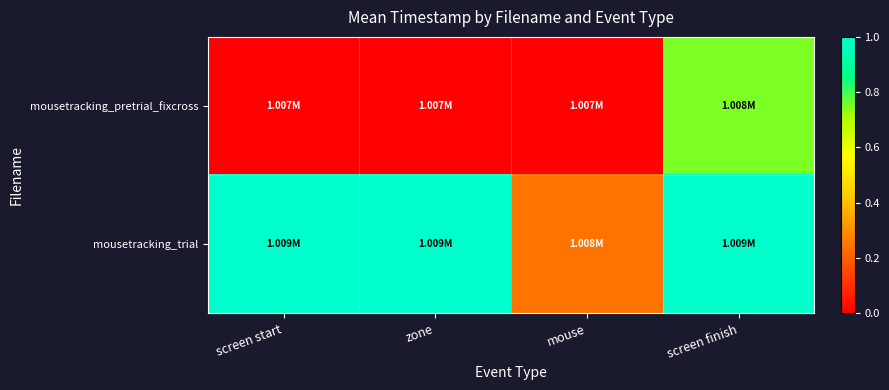

What is the spread (max minus min) of values at zone?

1.0